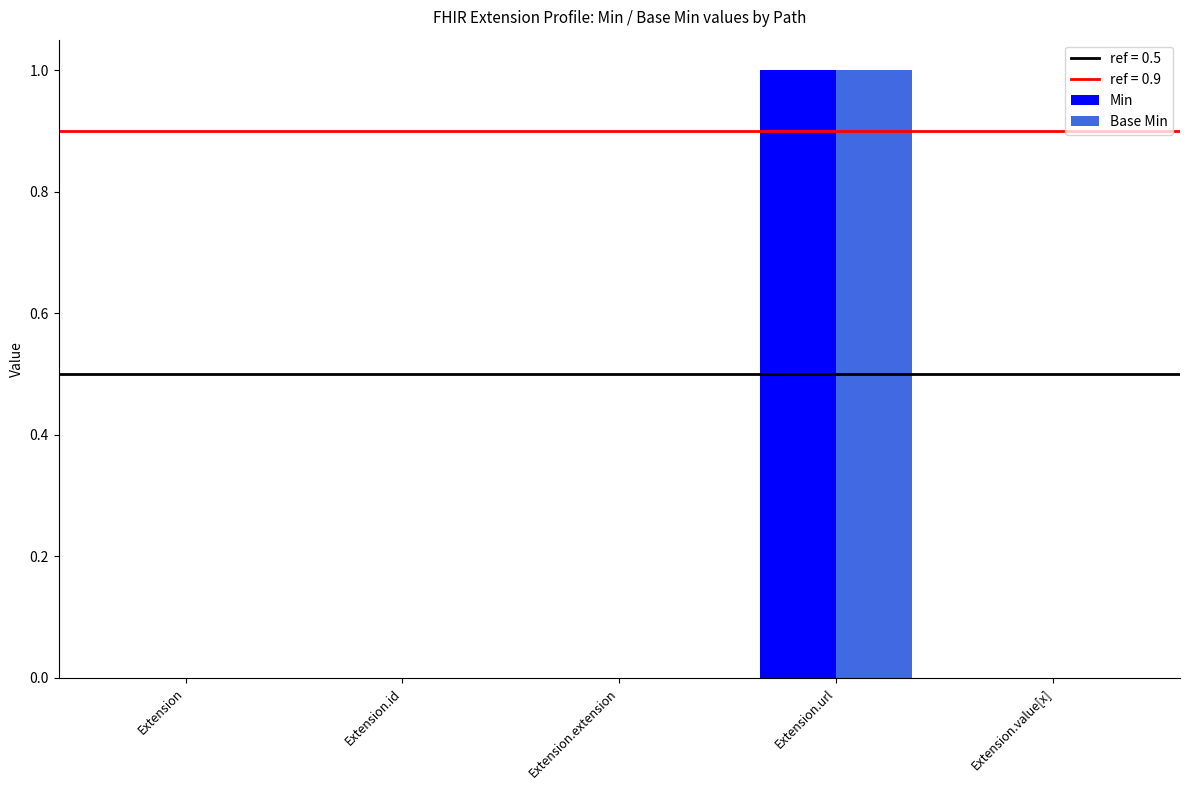

How many data points does each series have?

5